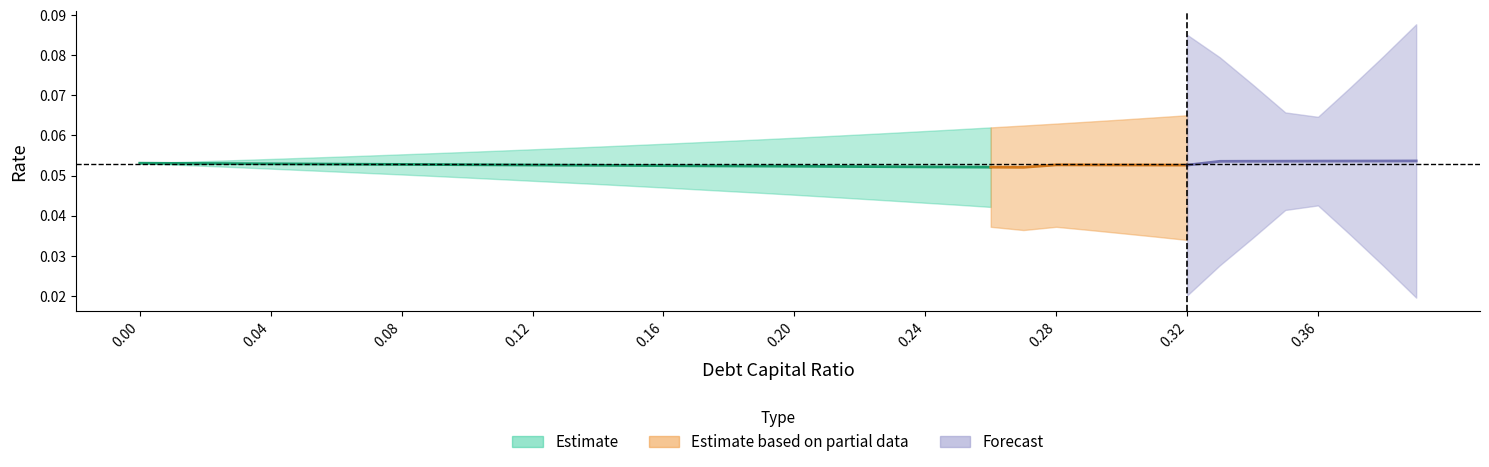

What is the sum of the debt_equity values at 4 and 2?

0.1